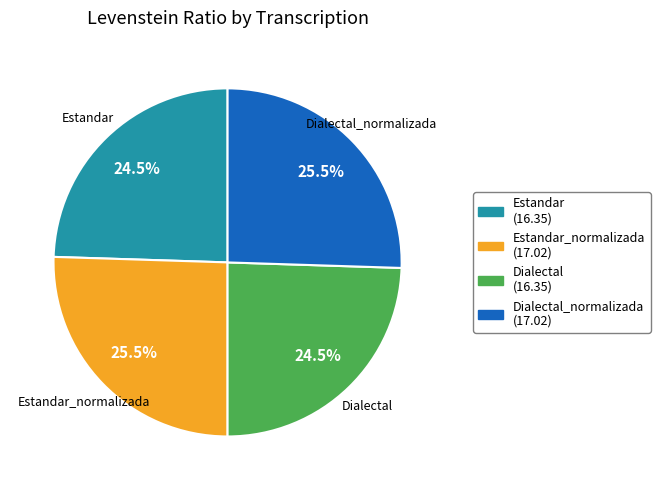

Is Estandar_normalizada the majority of the pie?

No